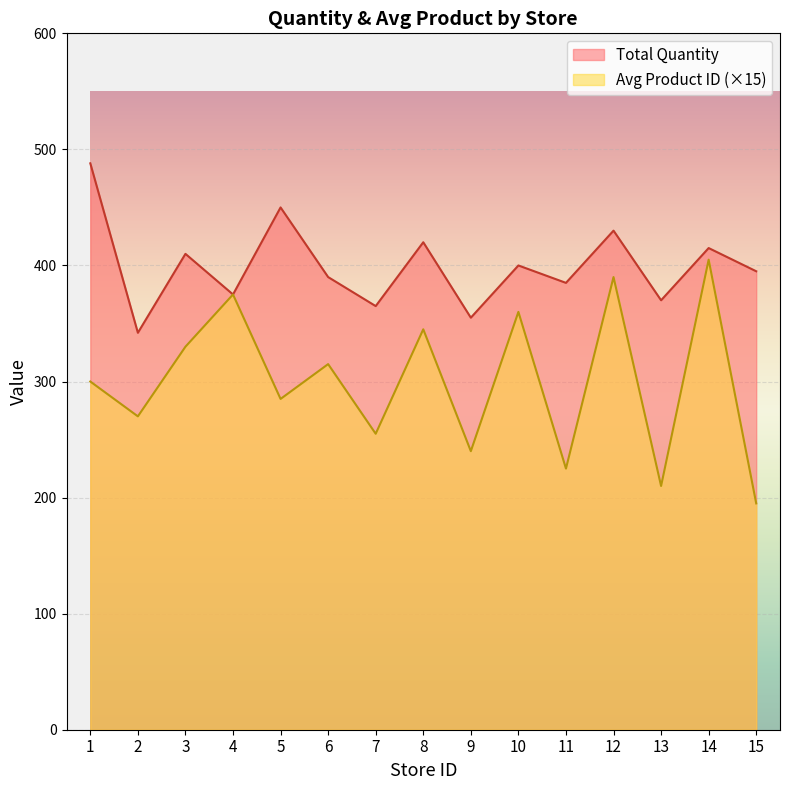

Reading left to right, transcribe all the data shown in this chart.

1=300	2=270	3=330	4=375	5=285	6=315	7=255	8=345	9=240	10=360	11=225	12=390	13=210	14=405	15=195